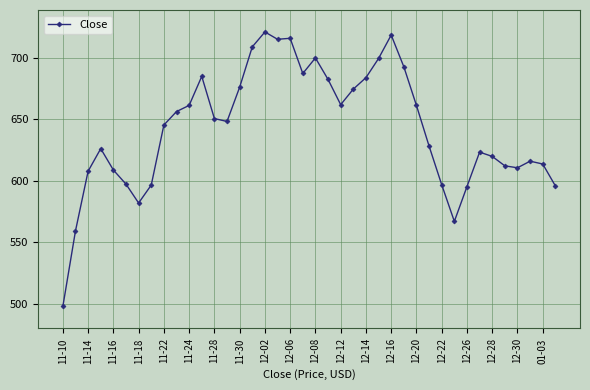

Is this an area chart (filled region under the line)?

No